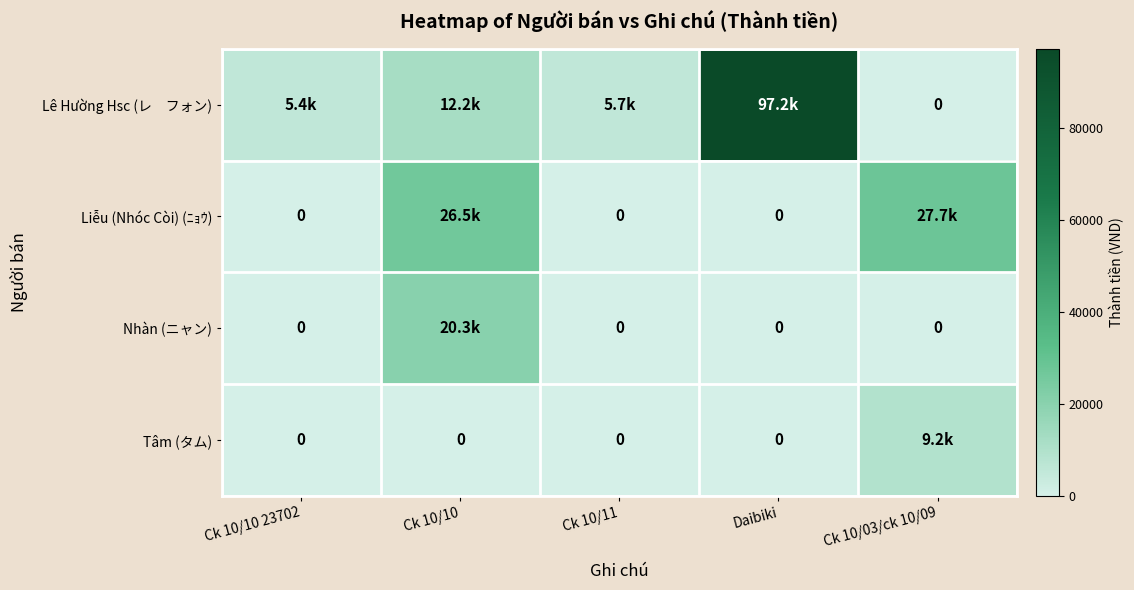

Which series has the widest spread of values?

Lê Hường Hsc (レ フォン)